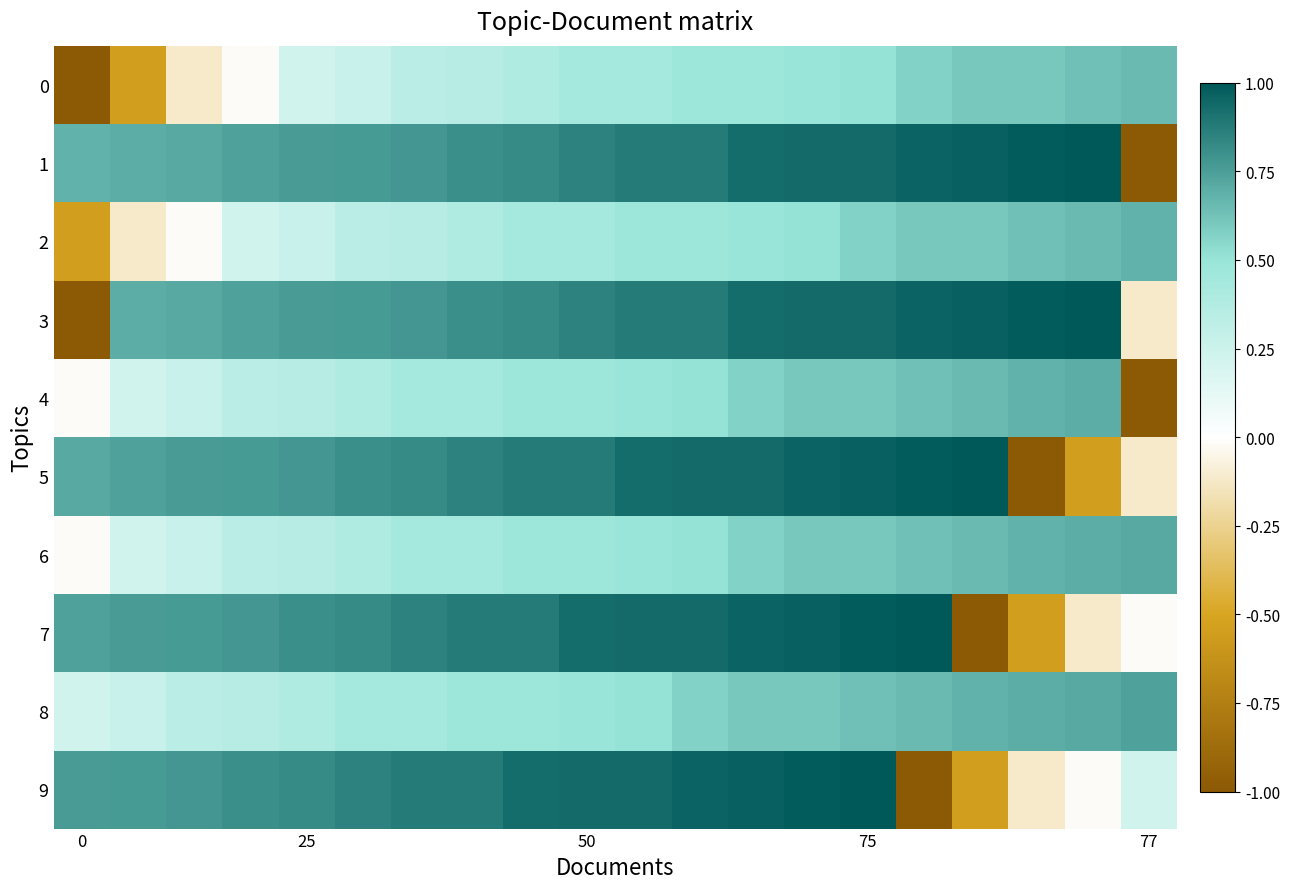

Reading left to right, list all the values displayed in this chart.

0: -1.0	-0.5	-0.1	-0.0	0.2	0.3	0.3	0.4	0.4	0.4	0.4	0.5	0.5	0.5	0.5	0.6	0.6	0.6	0.6	0.7
1: 0.7	0.7	0.7	0.7	0.8	0.8	0.8	0.8	0.8	0.8	0.9	0.9	0.9	0.9	0.9	1.0	1.0	1.0	1.0	-1.0
2: -0.5	-0.1	-0.0	0.2	0.3	0.3	0.4	0.4	0.4	0.4	0.5	0.5	0.5	0.5	0.6	0.6	0.6	0.6	0.7	0.7
3: -1.0	0.7	0.7	0.7	0.8	0.8	0.8	0.8	0.8	0.8	0.9	0.9	0.9	0.9	0.9	1.0	1.0	1.0	1.0	-0.1
4: -0.0	0.2	0.3	0.3	0.4	0.4	0.4	0.4	0.5	0.5	0.5	0.5	0.6	0.6	0.6	0.6	0.7	0.7	0.7	-1.0
5: 0.7	0.7	0.8	0.8	0.8	0.8	0.8	0.8	0.9	0.9	0.9	0.9	0.9	1.0	1.0	1.0	1.0	-1.0	-0.5	-0.1
6: -0.0	0.2	0.3	0.3	0.4	0.4	0.4	0.4	0.5	0.5	0.5	0.5	0.6	0.6	0.6	0.6	0.7	0.7	0.7	0.7
7: 0.7	0.8	0.8	0.8	0.8	0.8	0.8	0.9	0.9	0.9	0.9	0.9	1.0	1.0	1.0	1.0	-1.0	-0.5	-0.1	-0.0
8: 0.2	0.3	0.3	0.4	0.4	0.4	0.4	0.5	0.5	0.5	0.5	0.6	0.6	0.6	0.6	0.7	0.7	0.7	0.7	0.7
9: 0.8	0.8	0.8	0.8	0.8	0.8	0.9	0.9	0.9	0.9	0.9	1.0	1.0	1.0	1.0	-1.0	-0.5	-0.1	-0.0	0.2